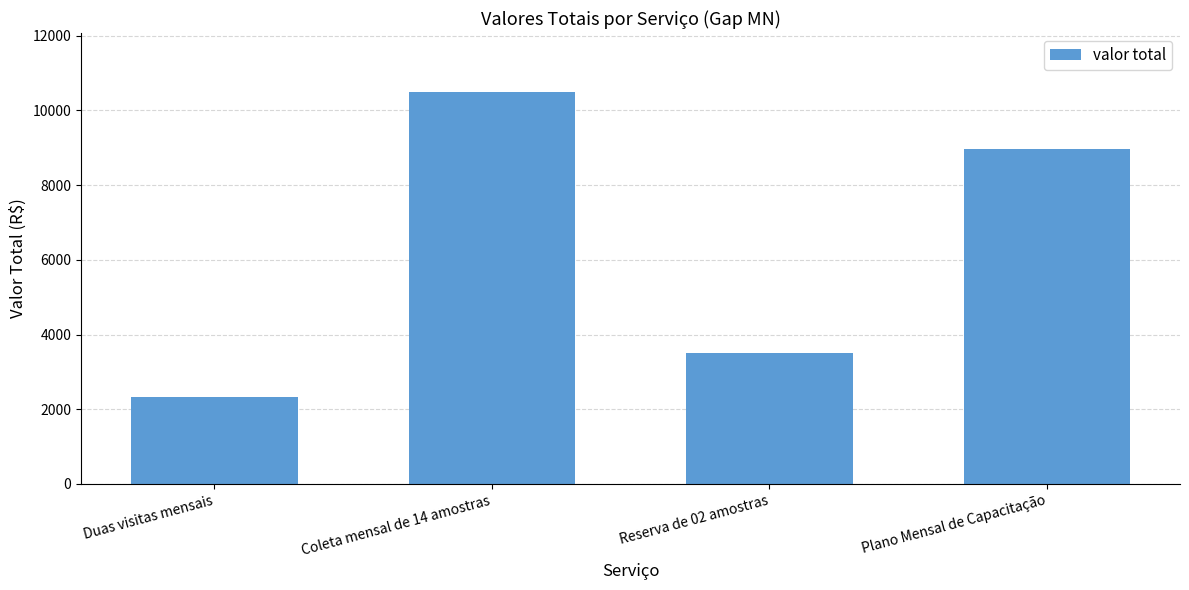

What is the difference between the second highest and minimum values?

6630